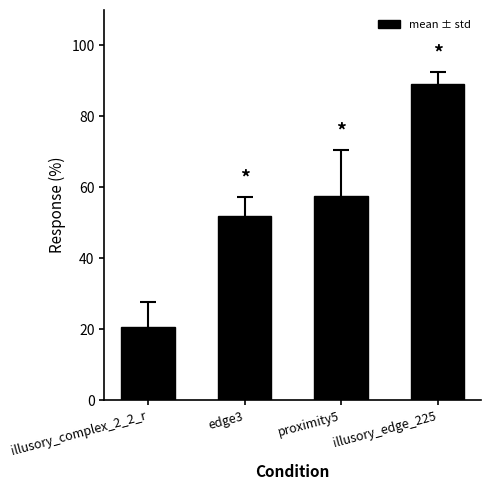

Rank the categories by value from lowest to highest.

illusory_complex_2_2_r, edge3, proximity5, illusory_edge_225